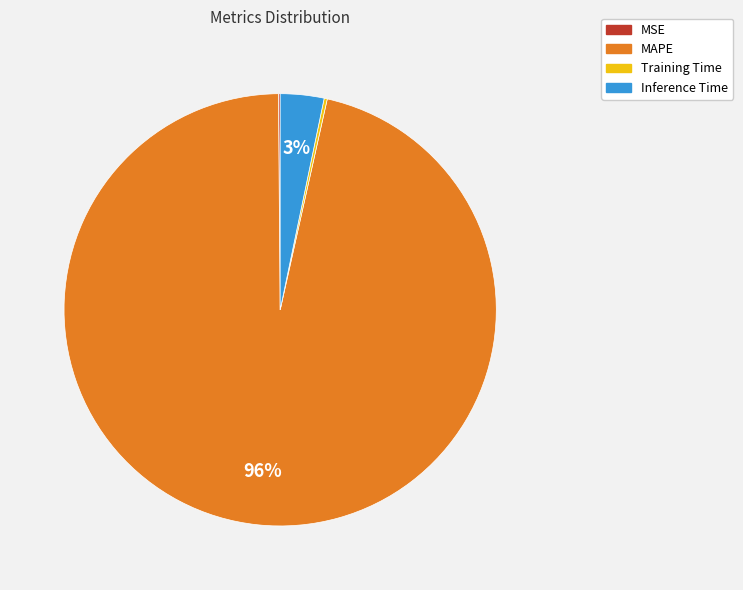

Does MAPE account for over 50% of the chart?

Yes